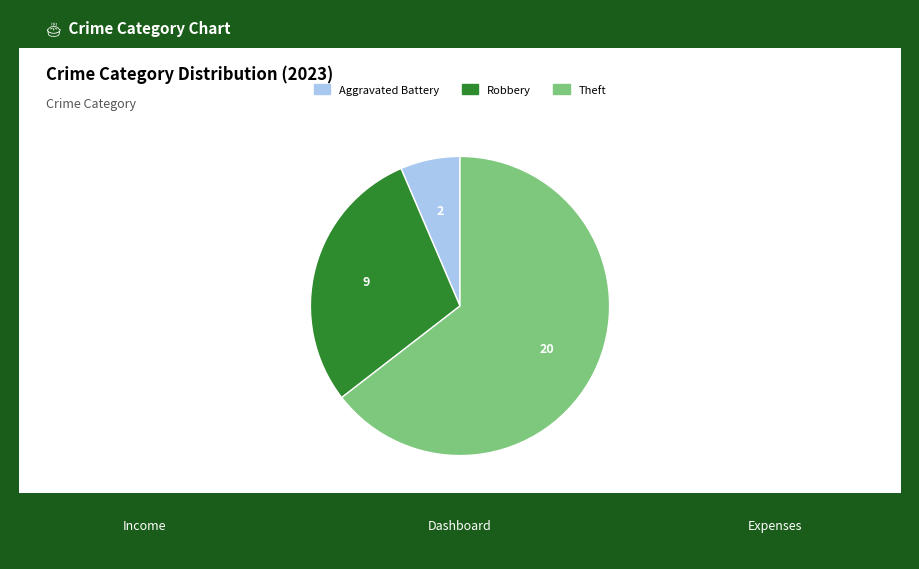

Is there any slice that represents more than half of the pie?

Yes